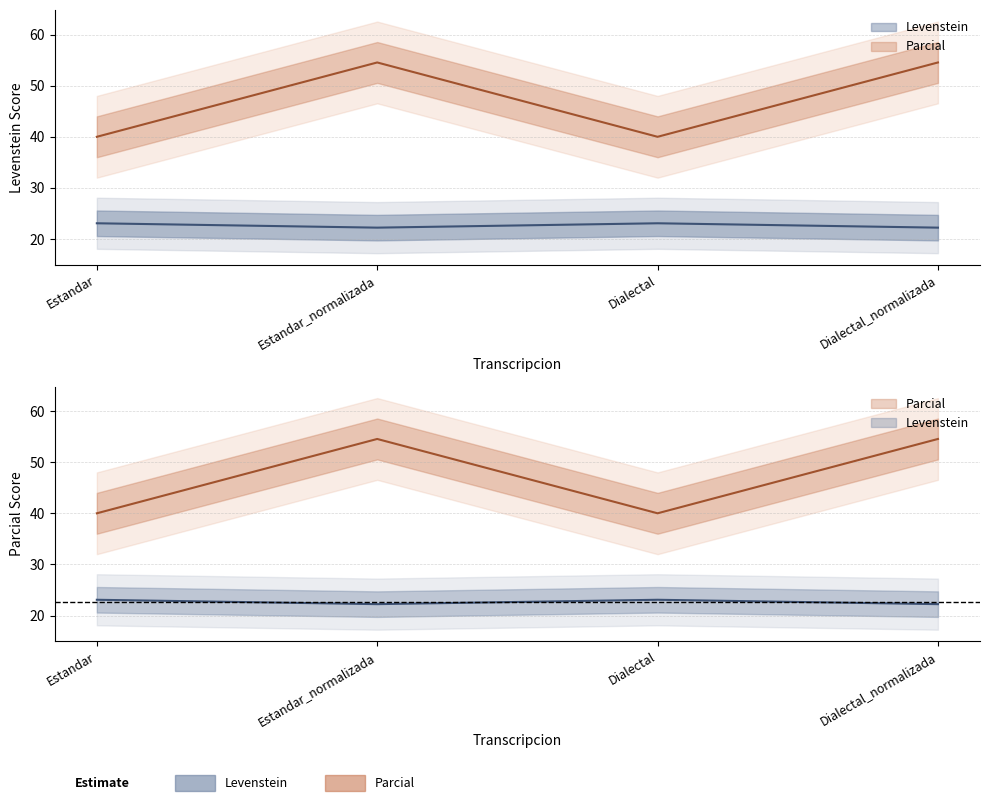

Rank the categories by Levenstein value from highest to lowest.

Estandar, Dialectal, Estandar_normalizada, Dialectal_normalizada